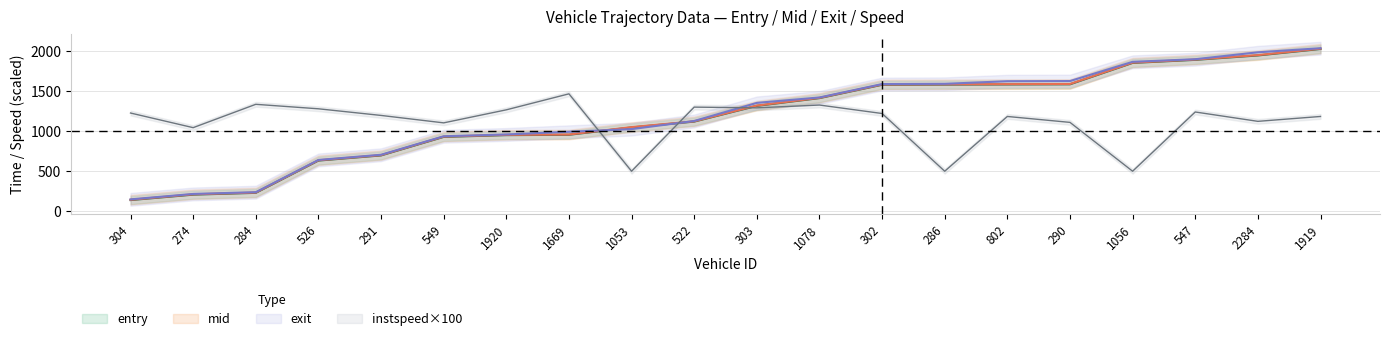

Reading left to right, what are all the values shown in this chart?

entry: 139.1	206.9	229.4	633.1	697.5	929.4	951.5	955.8	1047.8	1120.8	1317.7	1414.4	1581.3	1583.4	1585.3	1587.1	1854.8	1893.2	1948.1	2029.3
mid: 143.0	211.3	233.2	637.2	701.3	933.4	955.2	959.0	1051.5	1124.2	1321.4	1418.3	1585.2	1587.3	1589.2	1591.2	1858.4	1897.3	1952.4	2033.3
exit: 147.8	215.8	237.8	640.9	705.9	937.4	959.8	993.5	1026.7	1128.8	1354.8	1422.8	1590.2	1593.4	1625.9	1628.0	1868.6	1901.1	1987.7	2038.8
instspeed: 1228.0	1045.0	1337.0	1281.0	1198.0	1105.0	1268.0	1468.0	500.0	1302.0	1293.0	1328.0	1222.0	500.0	1185.0	1111.0	500.0	1241.0	1124.0	1185.0